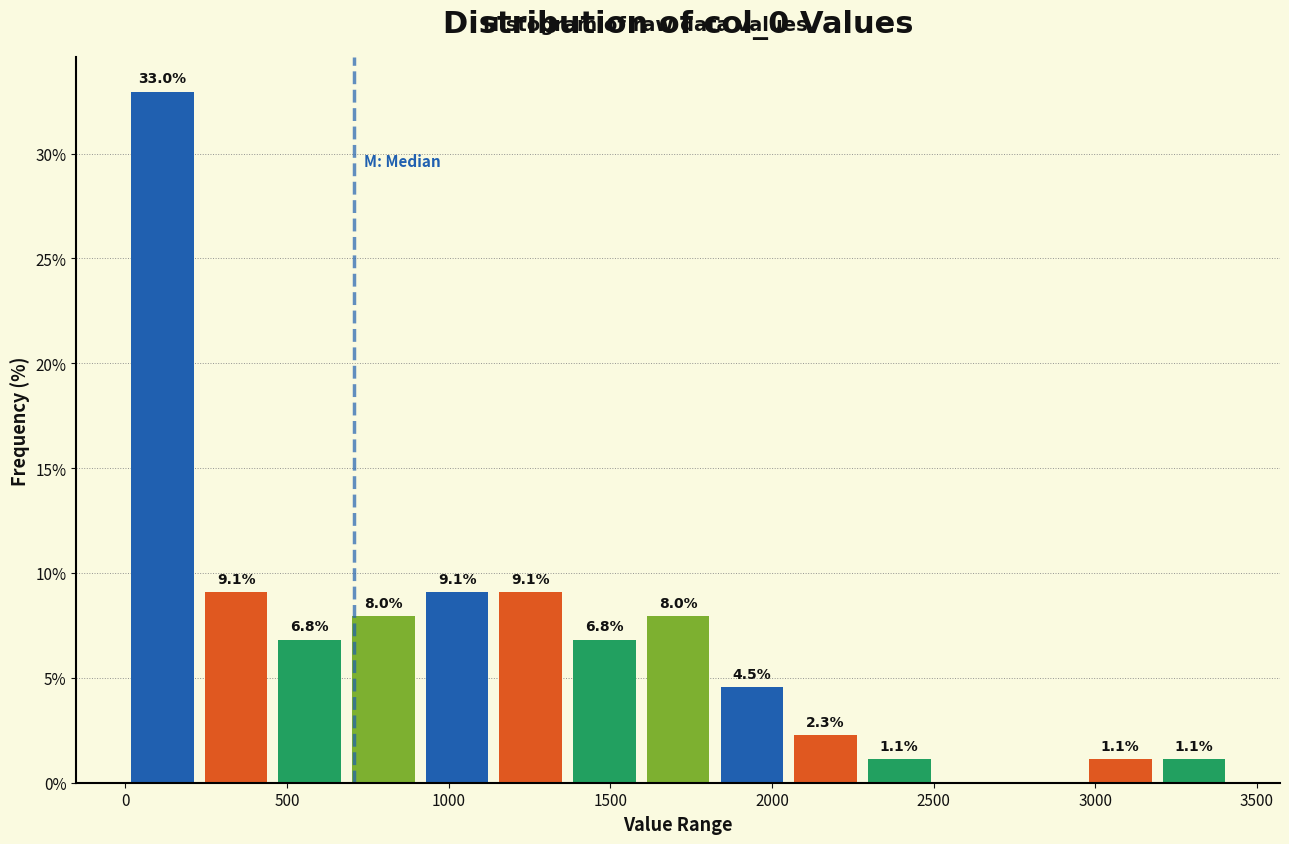

Over which range of the x-axis is the bar tallest?

0 to 250